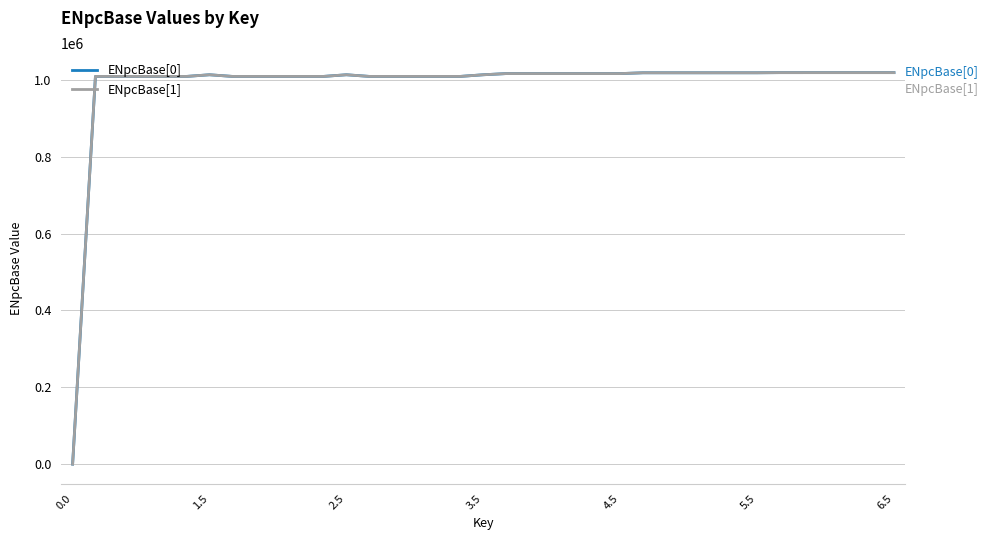

What is the greatest value displayed?

1018673